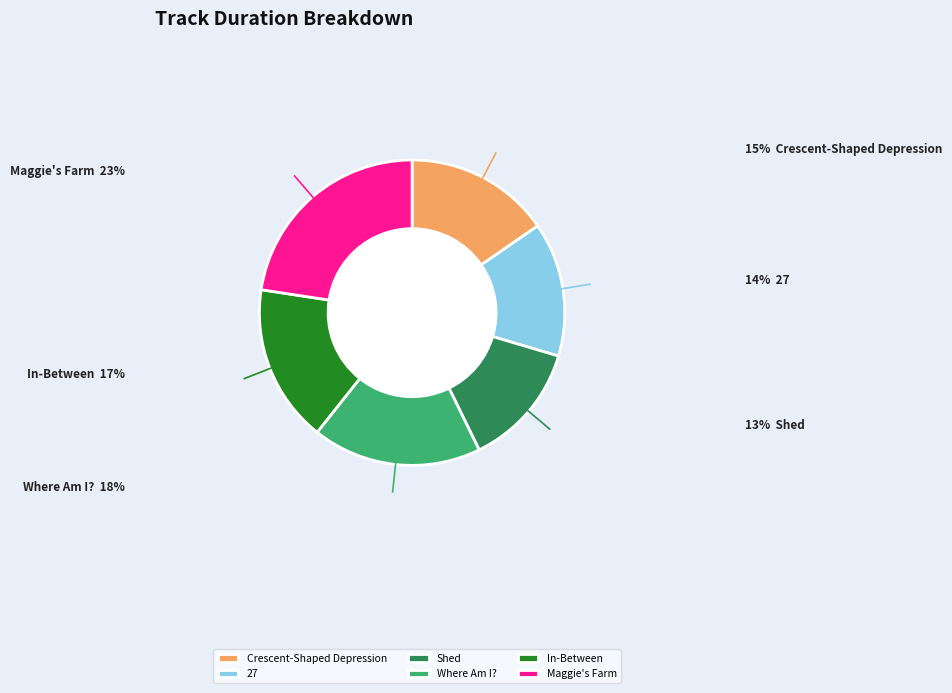

Do 27 and Crescent-Shaped Depression together represent more than half of the pie?

No